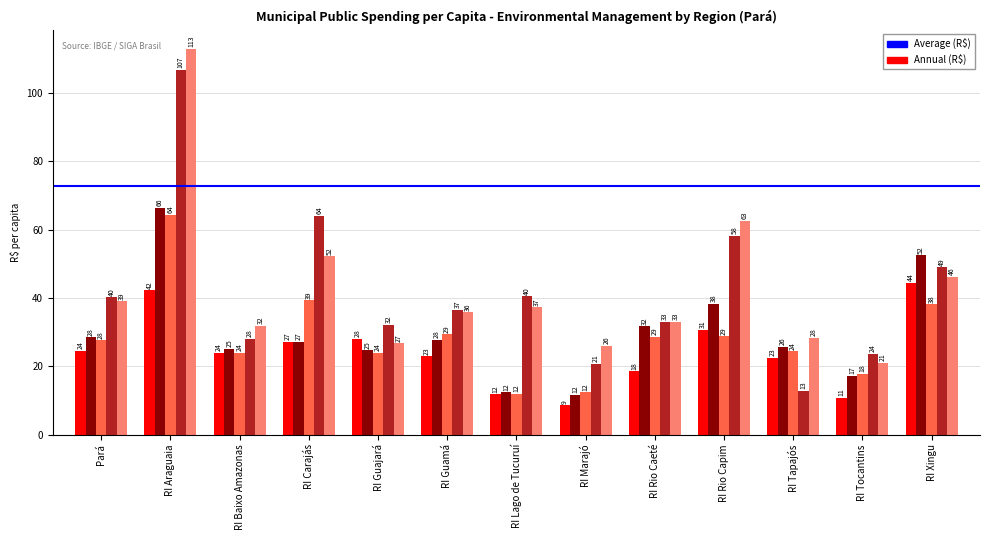

How many bars are there in total?

65